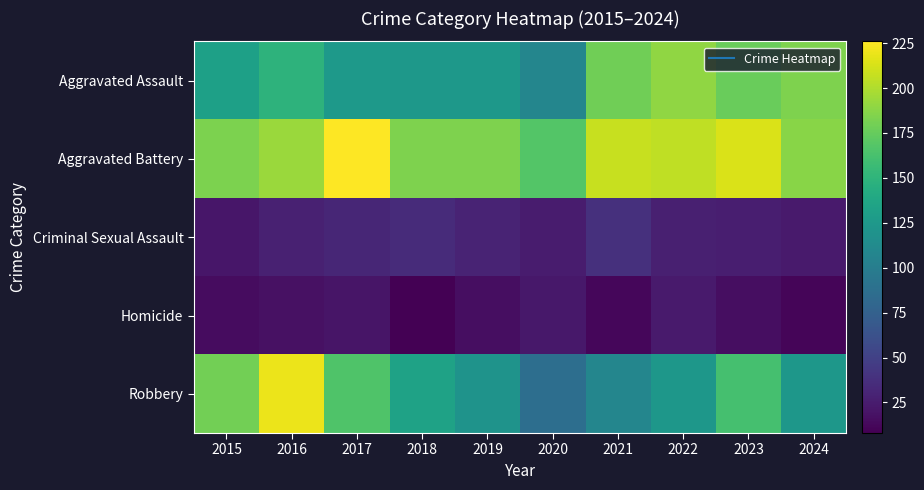

Reading left to right, extract all data points from this chart.

Aggravated Assault: 2015=132	2016=149	2017=126	2018=124	2019=124	2020=108	2021=179	2022=190	2023=176	2024=184
Aggravated Battery: 2015=183	2016=193	2017=226	2018=184	2019=184	2020=168	2021=208	2022=205	2023=214	2024=187
Criminal Sexual Assault: 2015=21	2016=28	2017=31	2018=35	2019=30	2020=25	2021=38	2022=27	2023=26	2024=24
Homicide: 2015=15	2016=18	2017=20	2018=8	2019=16	2020=22	2021=12	2022=24	2023=16	2024=11
Robbery: 2015=180	2016=220	2017=166	2018=134	2019=120	2020=87	2021=108	2022=123	2023=162	2024=123